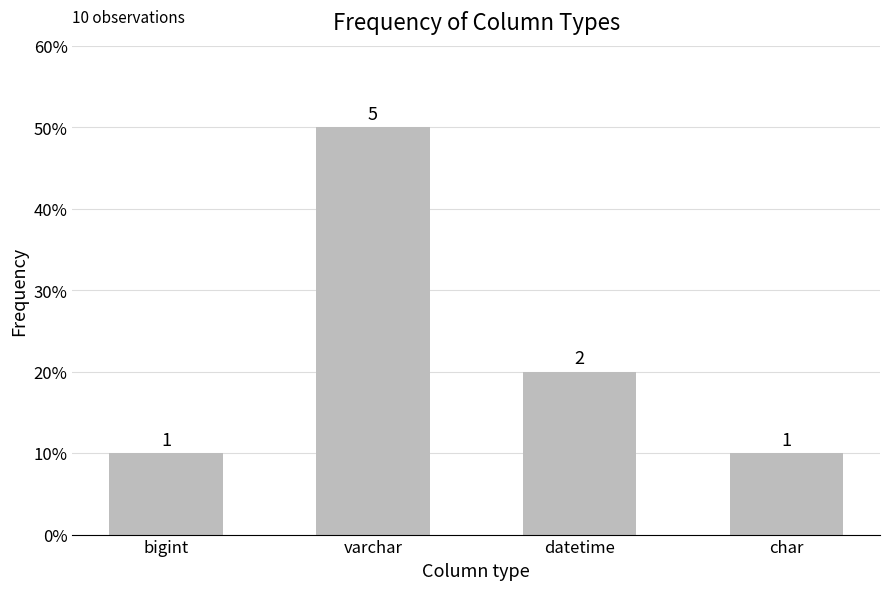

Reading left to right, transcribe all the data shown in this chart.

bigint=1	varchar=5	datetime=2	char=1